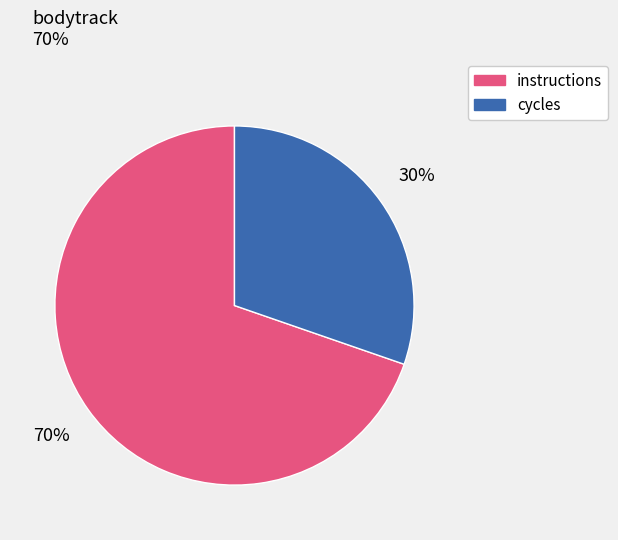

Does any single category account for the majority?

Yes